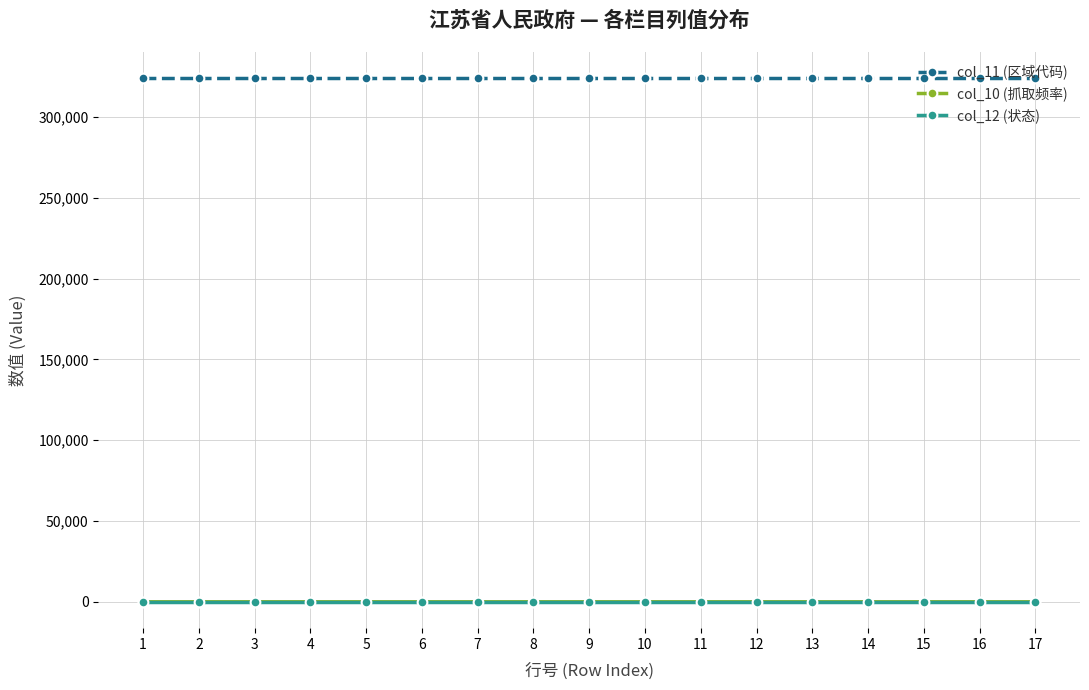

What is the spread (max minus min) of values at 4?

323999